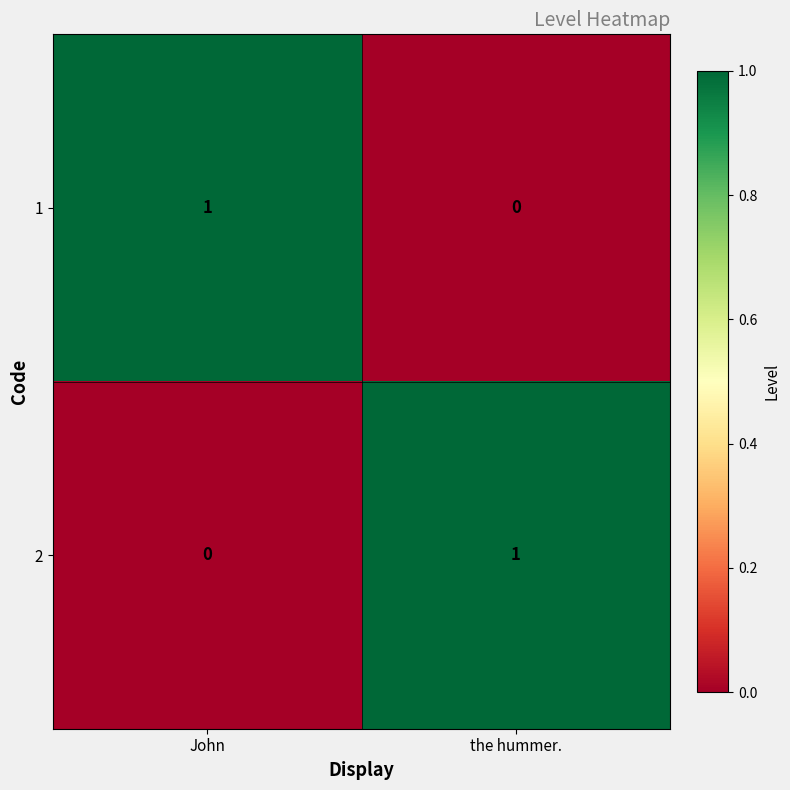

At the hummer., list the series in order from largest to smallest.

2, 1